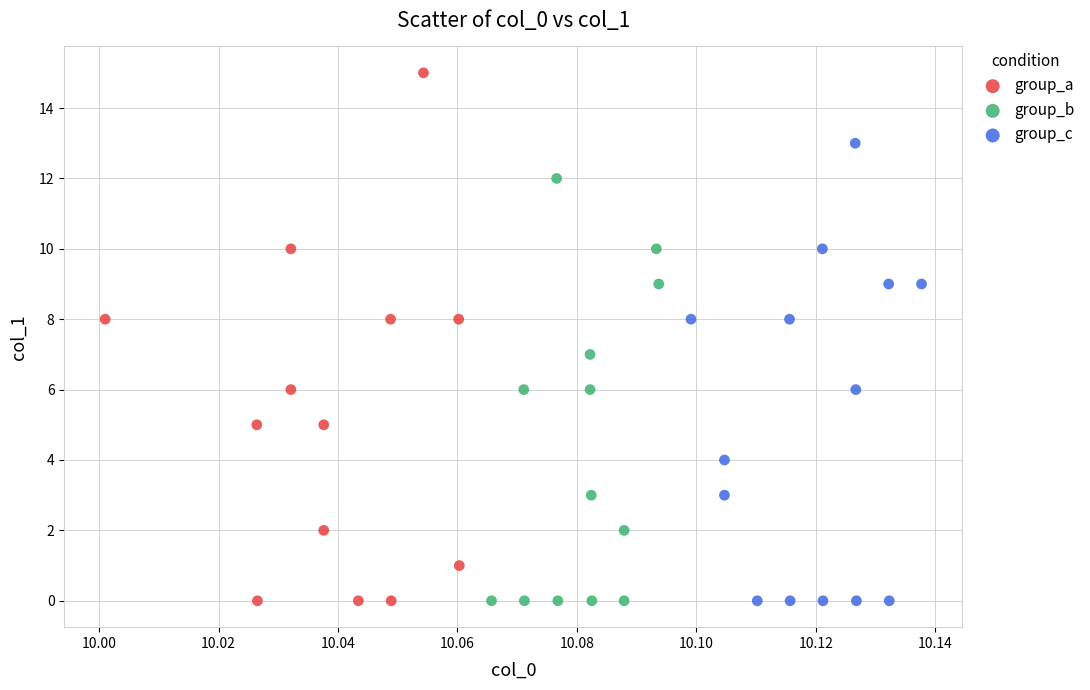

Which series has the largest Y range (max minus min)?

group_a